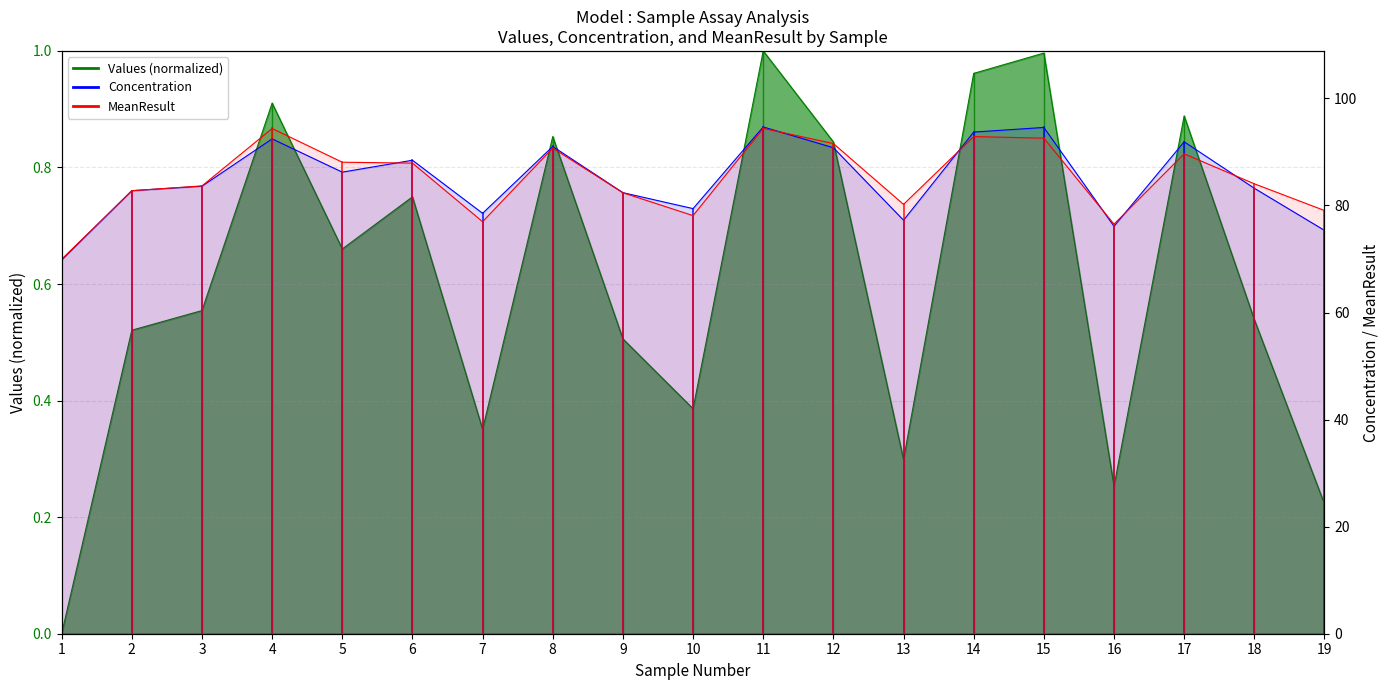

Which series has the largest total across all categories?

MeanResult